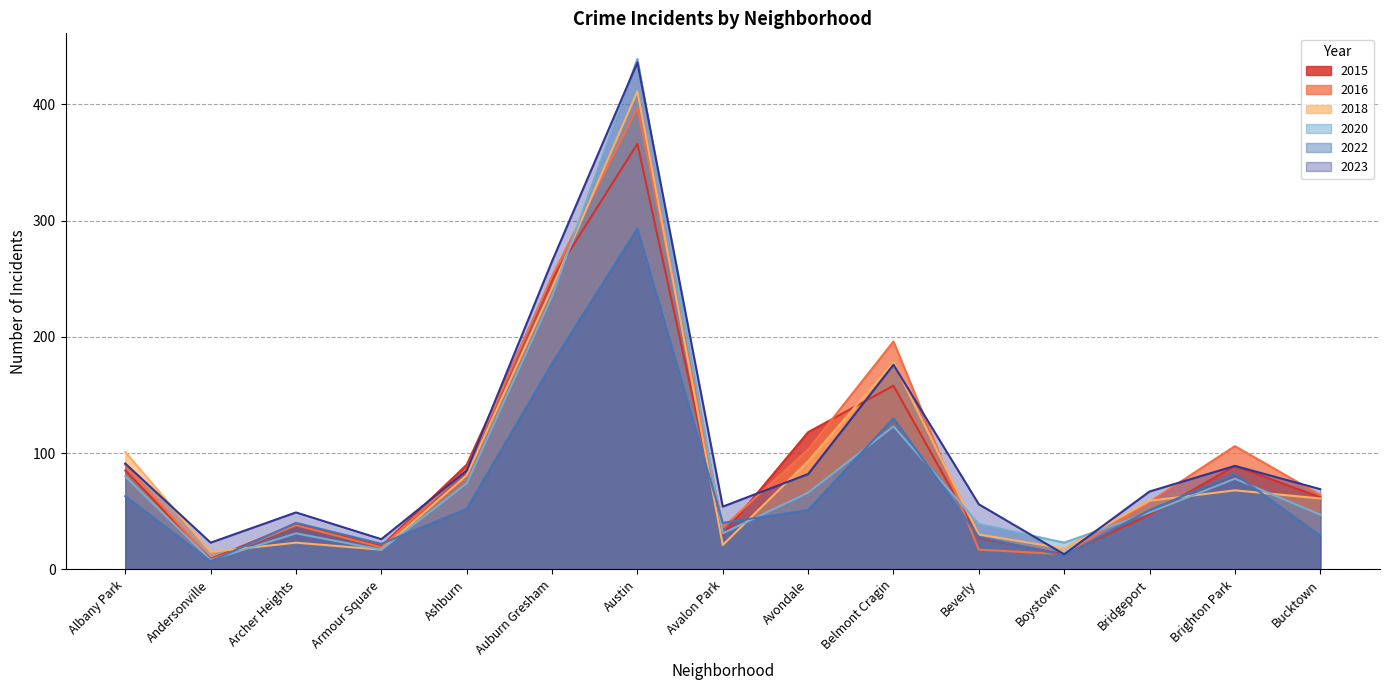

How many lines are shown in the chart?

6